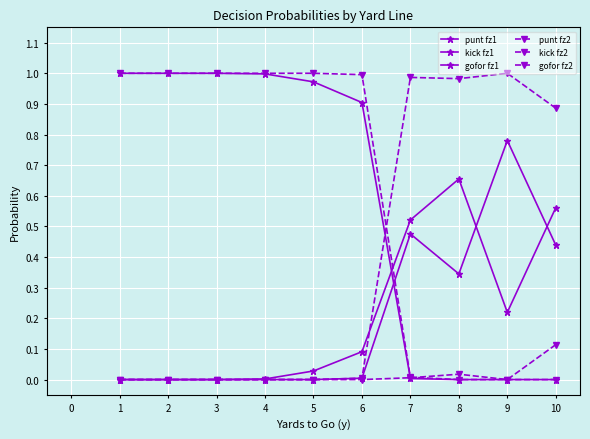

At how many categories does at least one series exceed 0?

10